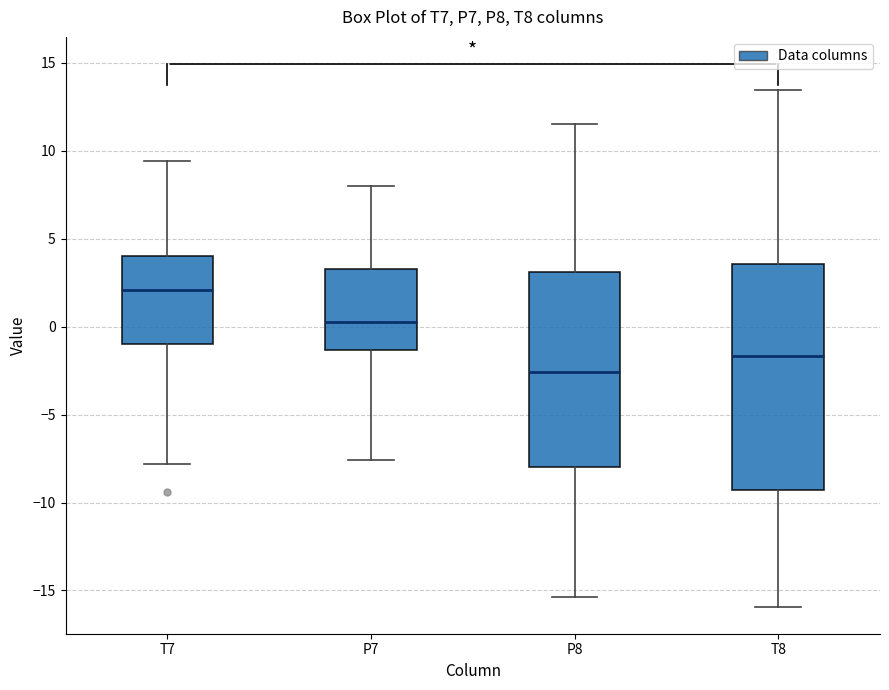

Which box is the tallest, from its lower edge to its upper edge?

T8